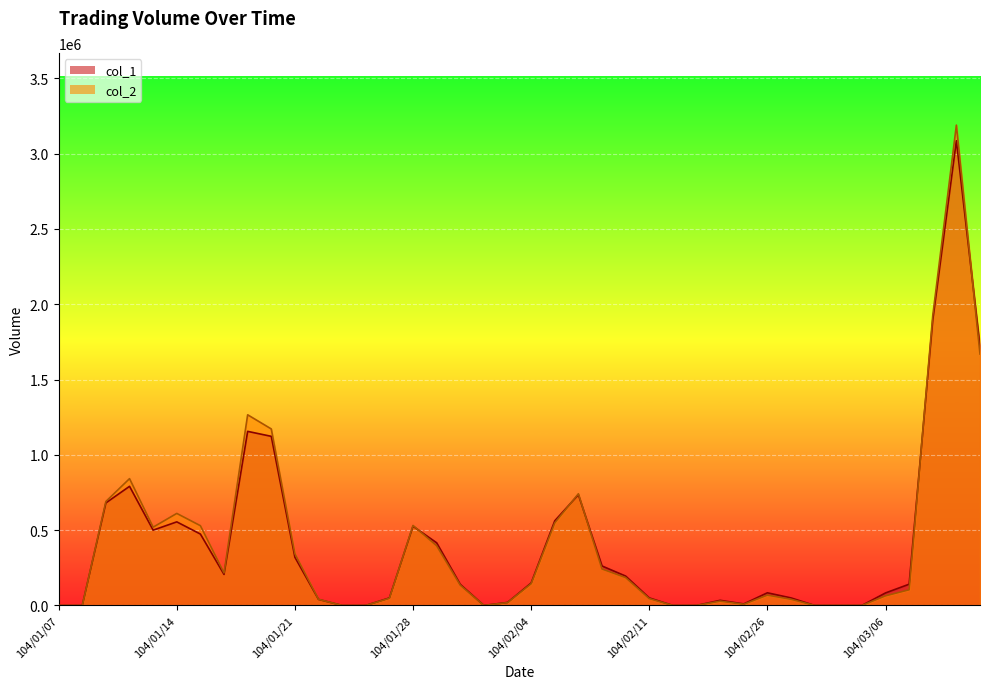

What is the maximum value for col_2_line?

3189780